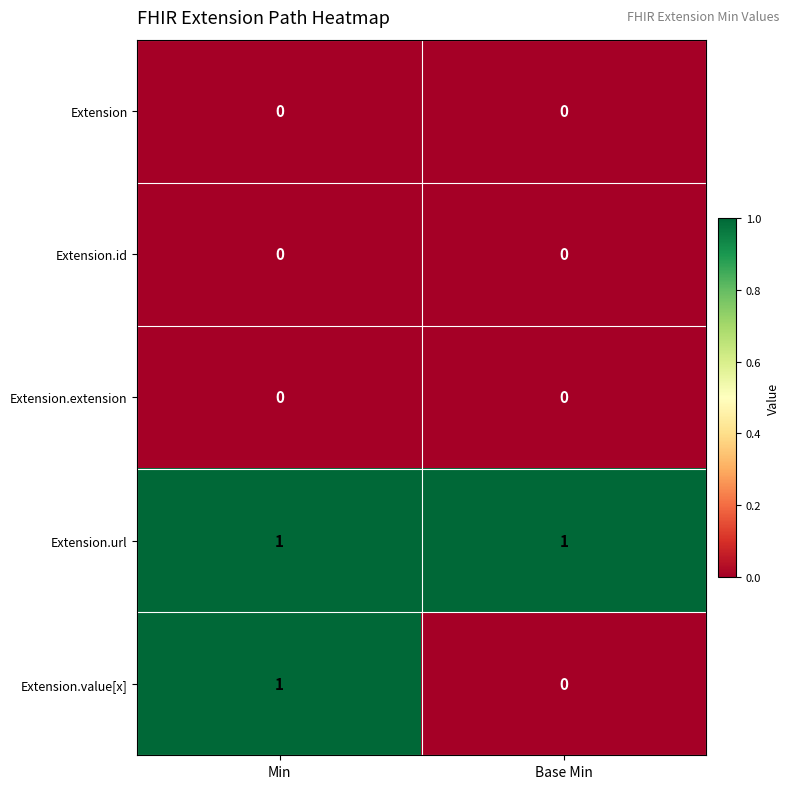

At which category is the sum across all series the highest?

Min